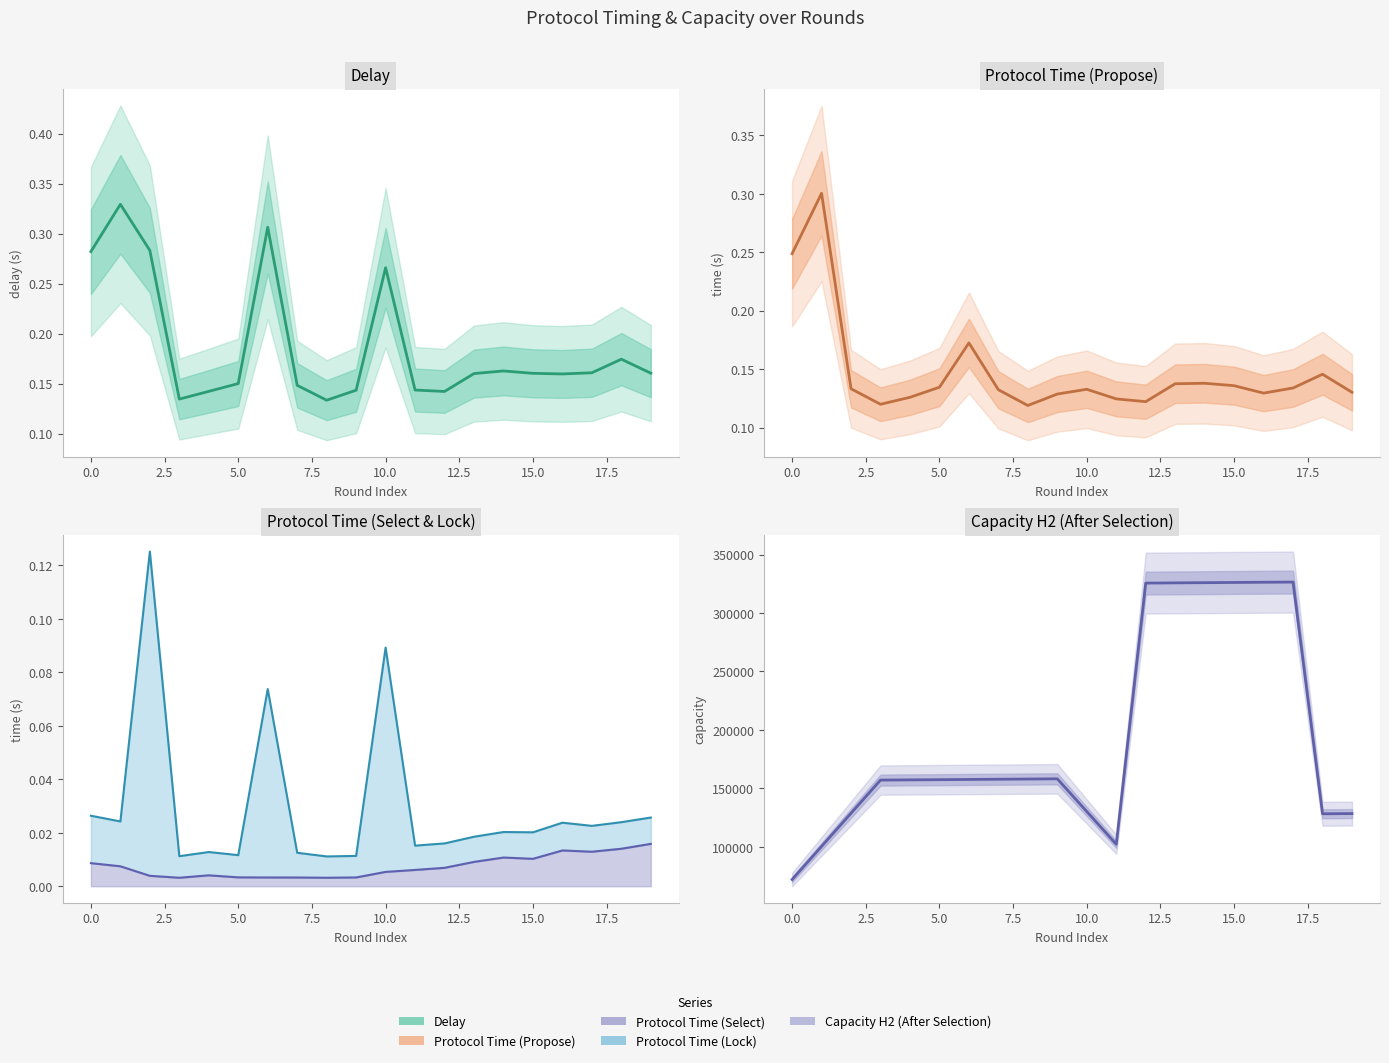

List the labels in order of protocol time(lock) value, smallest first.

8, 3, 9, 5, 7, 4, 11, 12, 13, 15, 14, 17, 16, 18, 1, 19, 0, 6, 10, 2